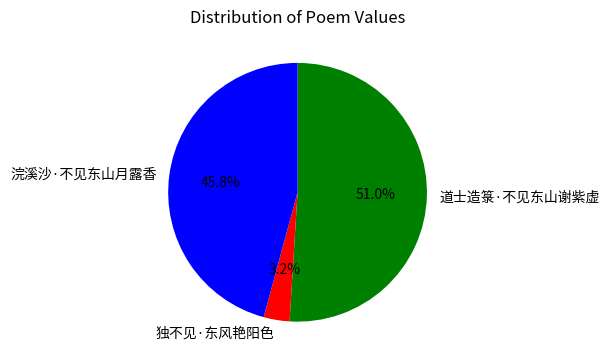

True or false: 浣溪沙·不见东山月露香 accounts for 46% of the total.

True